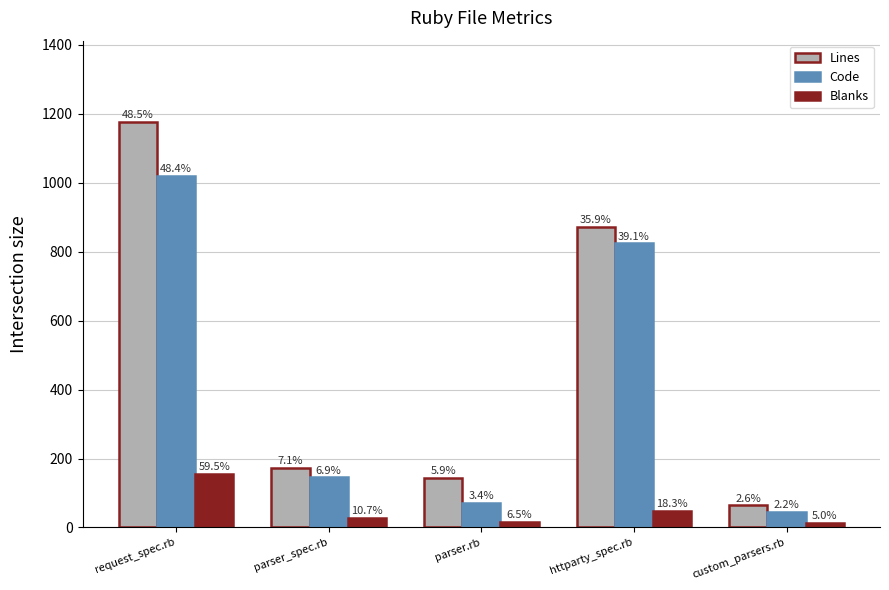

What are all the series names shown in the legend?

Lines, Code, Blanks